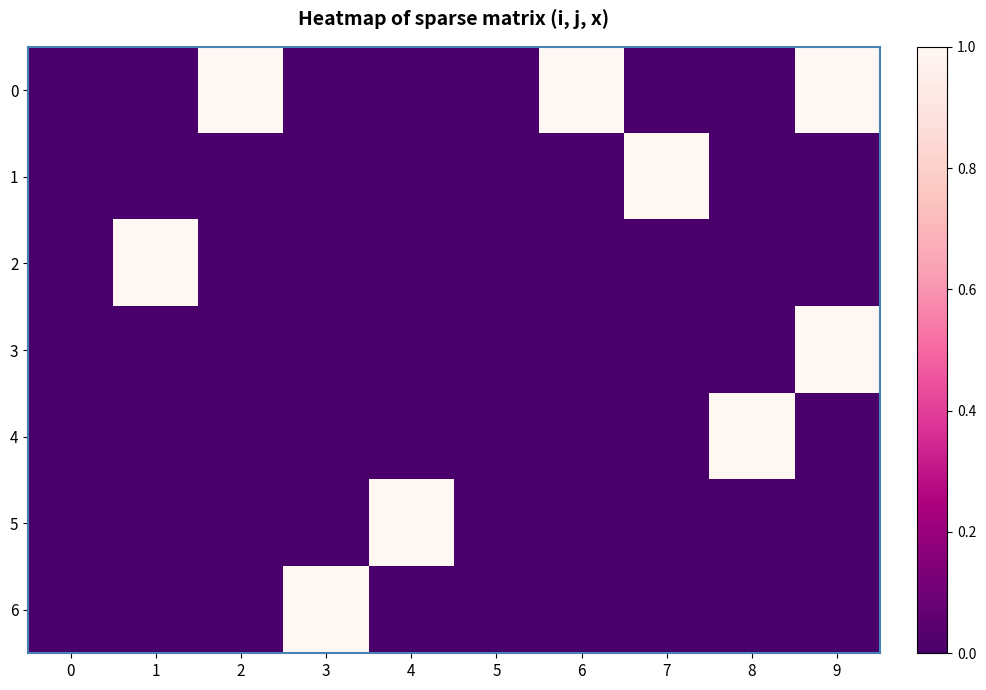

List the series in order of their peak value, lowest first.

0, 1, 2, 3, 4, 5, 6